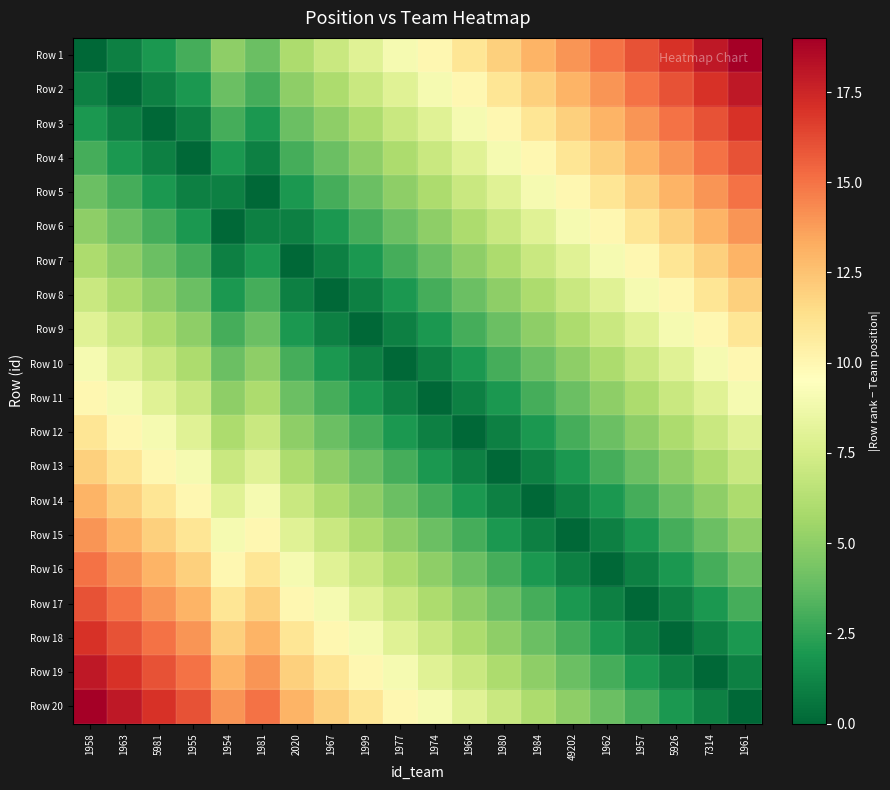

Reading right to left, what are all the values shown in this chart?

Row 1: 1961=19	7314=18	5926=17	1957=16	1962=15	49202=14	1984=13	1980=12	1966=11	1974=10	1977=9	1999=8	1967=7	2020=6	1981=4	1954=5	1955=3	5981=2	1963=1	1958=0
Row 2: 1961=18	7314=17	5926=16	1957=15	1962=14	49202=13	1984=12	1980=11	1966=10	1974=9	1977=8	1999=7	1967=6	2020=5	1981=3	1954=4	1955=2	5981=1	1963=0	1958=1
Row 3: 1961=17	7314=16	5926=15	1957=14	1962=13	49202=12	1984=11	1980=10	1966=9	1974=8	1977=7	1999=6	1967=5	2020=4	1981=2	1954=3	1955=1	5981=0	1963=1	1958=2
Row 4: 1961=16	7314=15	5926=14	1957=13	1962=12	49202=11	1984=10	1980=9	1966=8	1974=7	1977=6	1999=5	1967=4	2020=3	1981=1	1954=2	1955=0	5981=1	1963=2	1958=3
Row 5: 1961=15	7314=14	5926=13	1957=12	1962=11	49202=10	1984=9	1980=8	1966=7	1974=6	1977=5	1999=4	1967=3	2020=2	1981=0	1954=1	1955=1	5981=2	1963=3	1958=4
Row 6: 1961=14	7314=13	5926=12	1957=11	1962=10	49202=9	1984=8	1980=7	1966=6	1974=5	1977=4	1999=3	1967=2	2020=1	1981=1	1954=0	1955=2	5981=3	1963=4	1958=5
Row 7: 1961=13	7314=12	5926=11	1957=10	1962=9	49202=8	1984=7	1980=6	1966=5	1974=4	1977=3	1999=2	1967=1	2020=0	1981=2	1954=1	1955=3	5981=4	1963=5	1958=6
Row 8: 1961=12	7314=11	5926=10	1957=9	1962=8	49202=7	1984=6	1980=5	1966=4	1974=3	1977=2	1999=1	1967=0	2020=1	1981=3	1954=2	1955=4	5981=5	1963=6	1958=7
Row 9: 1961=11	7314=10	5926=9	1957=8	1962=7	49202=6	1984=5	1980=4	1966=3	1974=2	1977=1	1999=0	1967=1	2020=2	1981=4	1954=3	1955=5	5981=6	1963=7	1958=8
Row 10: 1961=10	7314=9	5926=8	1957=7	1962=6	49202=5	1984=4	1980=3	1966=2	1974=1	1977=0	1999=1	1967=2	2020=3	1981=5	1954=4	1955=6	5981=7	1963=8	1958=9
Row 11: 1961=9	7314=8	5926=7	1957=6	1962=5	49202=4	1984=3	1980=2	1966=1	1974=0	1977=1	1999=2	1967=3	2020=4	1981=6	1954=5	1955=7	5981=8	1963=9	1958=10
Row 12: 1961=8	7314=7	5926=6	1957=5	1962=4	49202=3	1984=2	1980=1	1966=0	1974=1	1977=2	1999=3	1967=4	2020=5	1981=7	1954=6	1955=8	5981=9	1963=10	1958=11
Row 13: 1961=7	7314=6	5926=5	1957=4	1962=3	49202=2	1984=1	1980=0	1966=1	1974=2	1977=3	1999=4	1967=5	2020=6	1981=8	1954=7	1955=9	5981=10	1963=11	1958=12
Row 14: 1961=6	7314=5	5926=4	1957=3	1962=2	49202=1	1984=0	1980=1	1966=2	1974=3	1977=4	1999=5	1967=6	2020=7	1981=9	1954=8	1955=10	5981=11	1963=12	1958=13
Row 15: 1961=5	7314=4	5926=3	1957=2	1962=1	49202=0	1984=1	1980=2	1966=3	1974=4	1977=5	1999=6	1967=7	2020=8	1981=10	1954=9	1955=11	5981=12	1963=13	1958=14
Row 16: 1961=4	7314=3	5926=2	1957=1	1962=0	49202=1	1984=2	1980=3	1966=4	1974=5	1977=6	1999=7	1967=8	2020=9	1981=11	1954=10	1955=12	5981=13	1963=14	1958=15
Row 17: 1961=3	7314=2	5926=1	1957=0	1962=1	49202=2	1984=3	1980=4	1966=5	1974=6	1977=7	1999=8	1967=9	2020=10	1981=12	1954=11	1955=13	5981=14	1963=15	1958=16
Row 18: 1961=2	7314=1	5926=0	1957=1	1962=2	49202=3	1984=4	1980=5	1966=6	1974=7	1977=8	1999=9	1967=10	2020=11	1981=13	1954=12	1955=14	5981=15	1963=16	1958=17
Row 19: 1961=1	7314=0	5926=1	1957=2	1962=3	49202=4	1984=5	1980=6	1966=7	1974=8	1977=9	1999=10	1967=11	2020=12	1981=14	1954=13	1955=15	5981=16	1963=17	1958=18
Row 20: 1961=0	7314=1	5926=2	1957=3	1962=4	49202=5	1984=6	1980=7	1966=8	1974=9	1977=10	1999=11	1967=12	2020=13	1981=15	1954=14	1955=16	5981=17	1963=18	1958=19